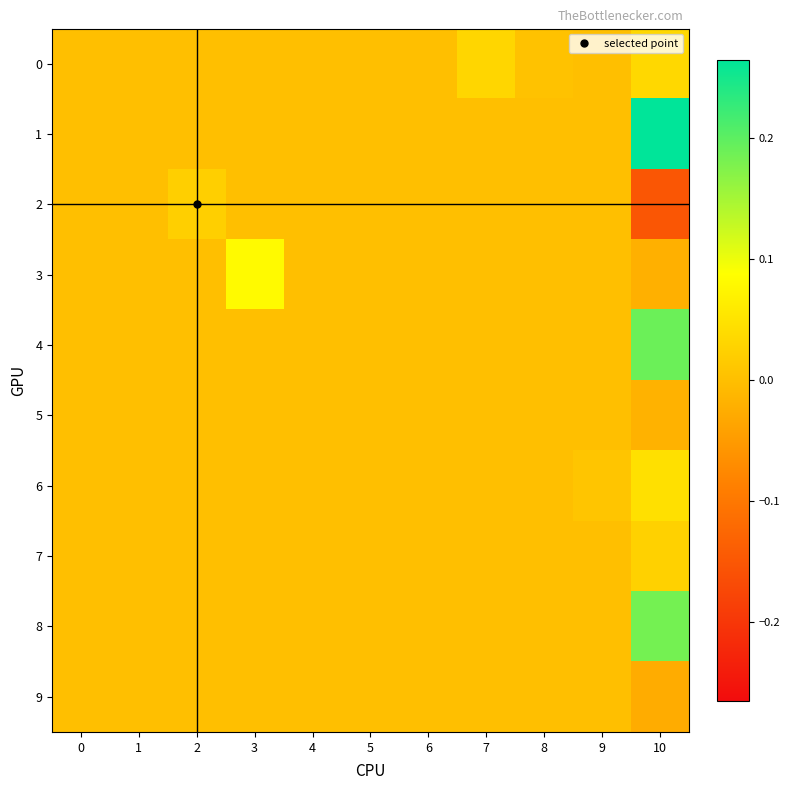

How many series are shown in this chart?

10